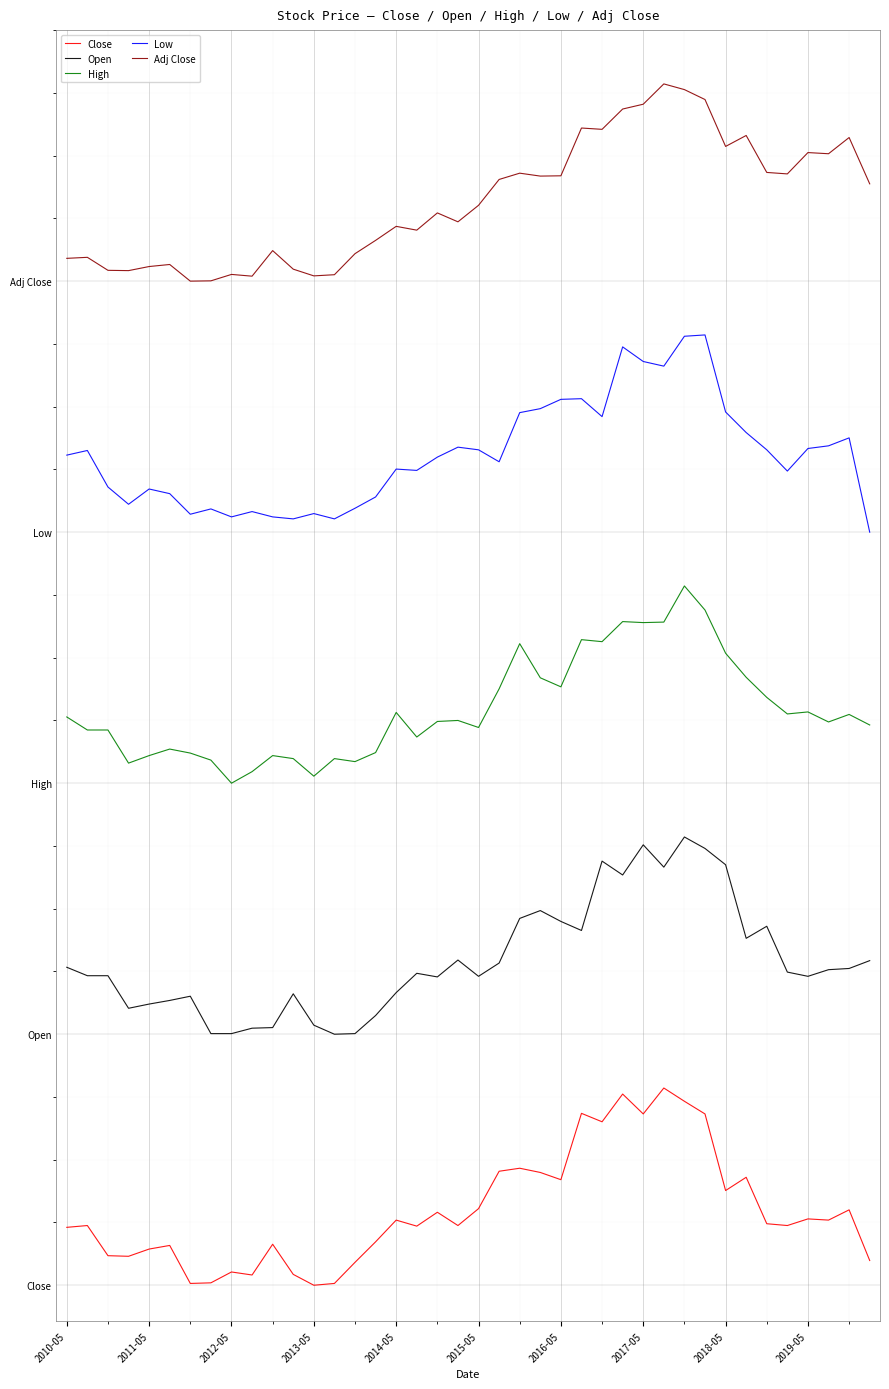

What is the lowest value of the High series?

14.0